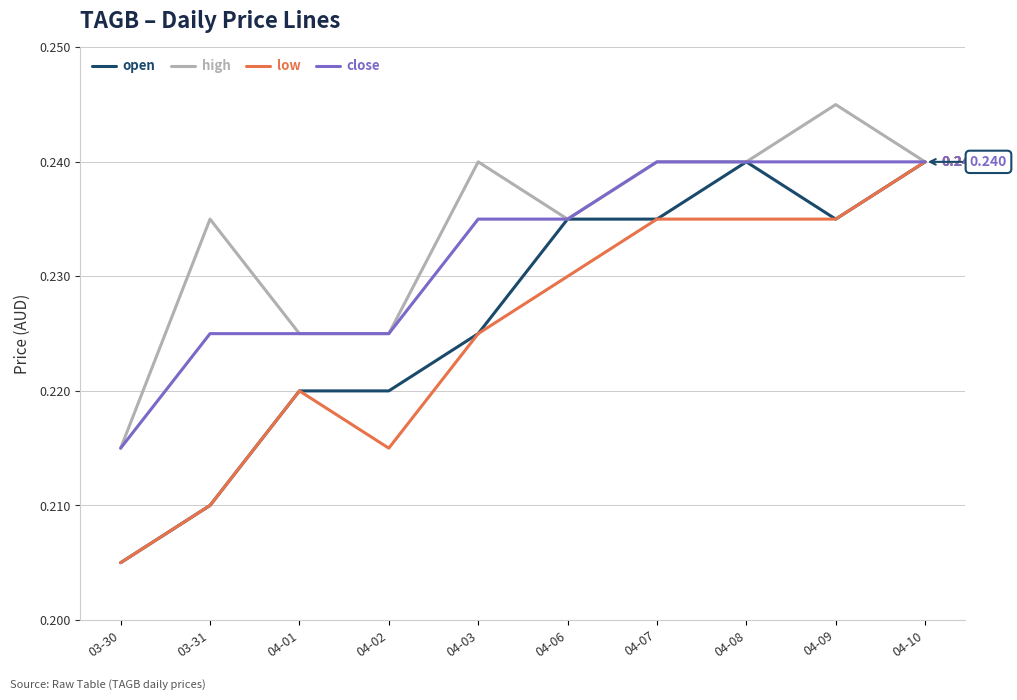

At which category is the sum across all series the highest?

04-10